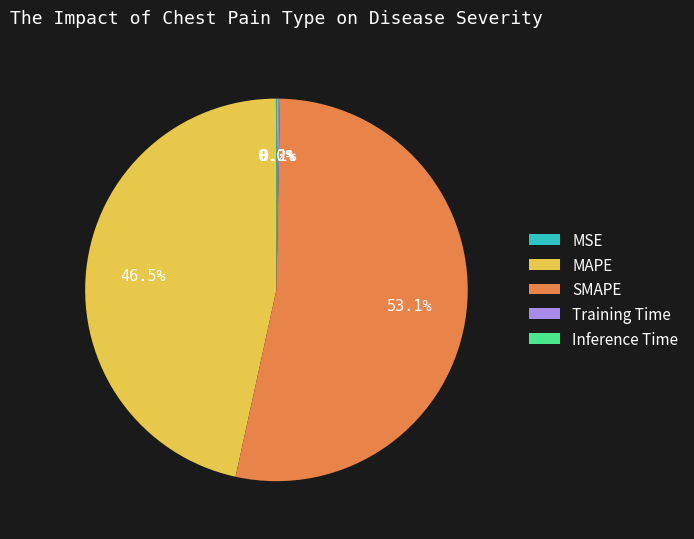

What is the largest slice in the pie chart?

SMAPE